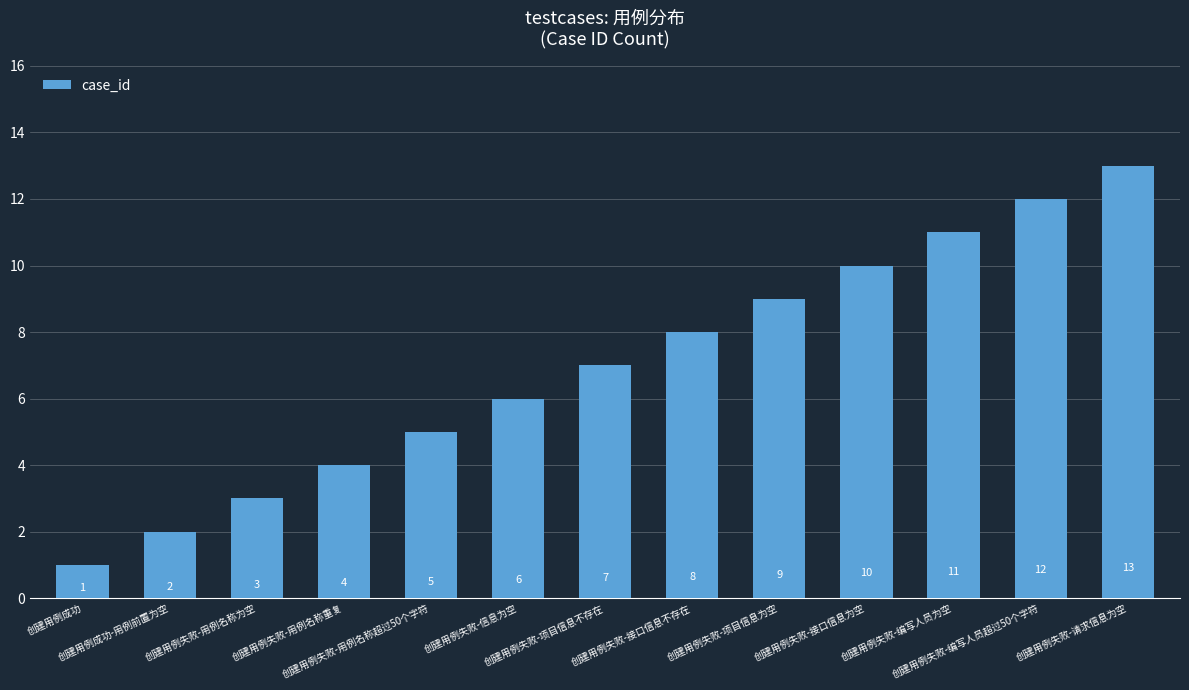

Which label corresponds to the smallest value in the chart?

创建用例成功